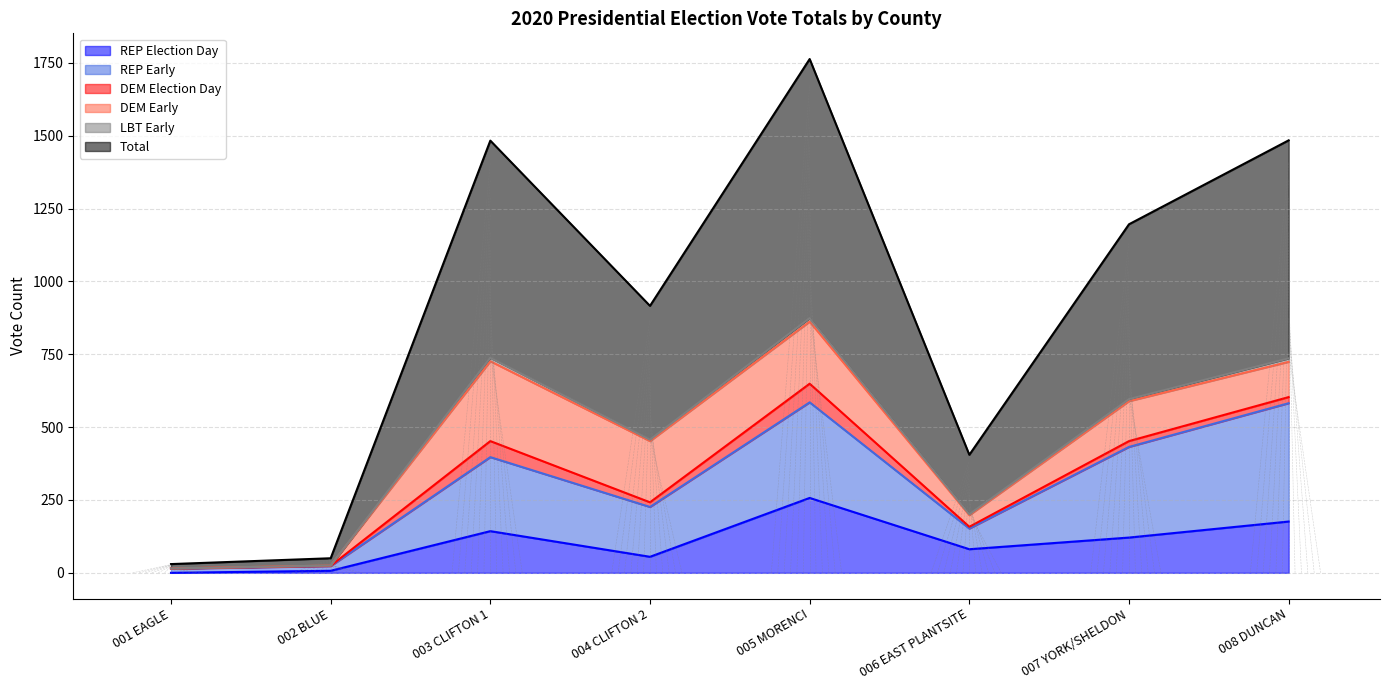

Which category has the highest value in the REP Election Day series?

005 MORENCI